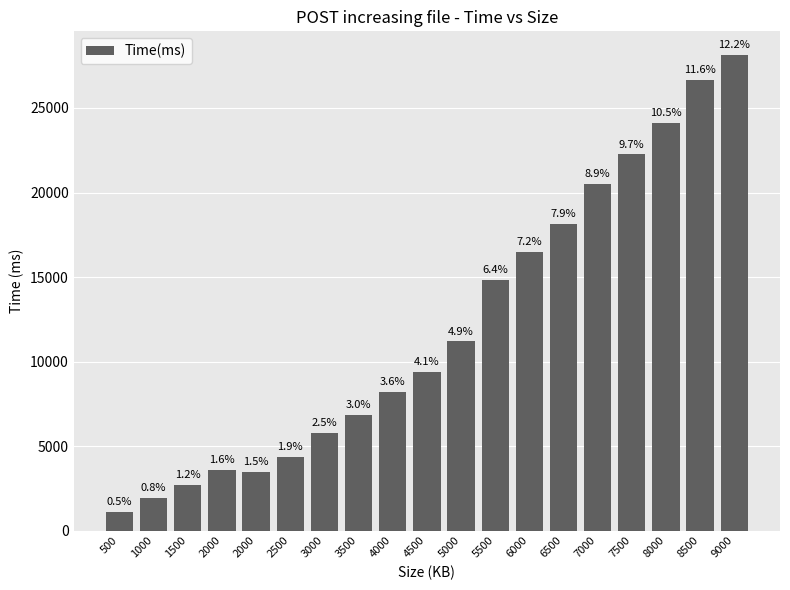

The chart shows a value of 8216 at 4000. True or false?

True